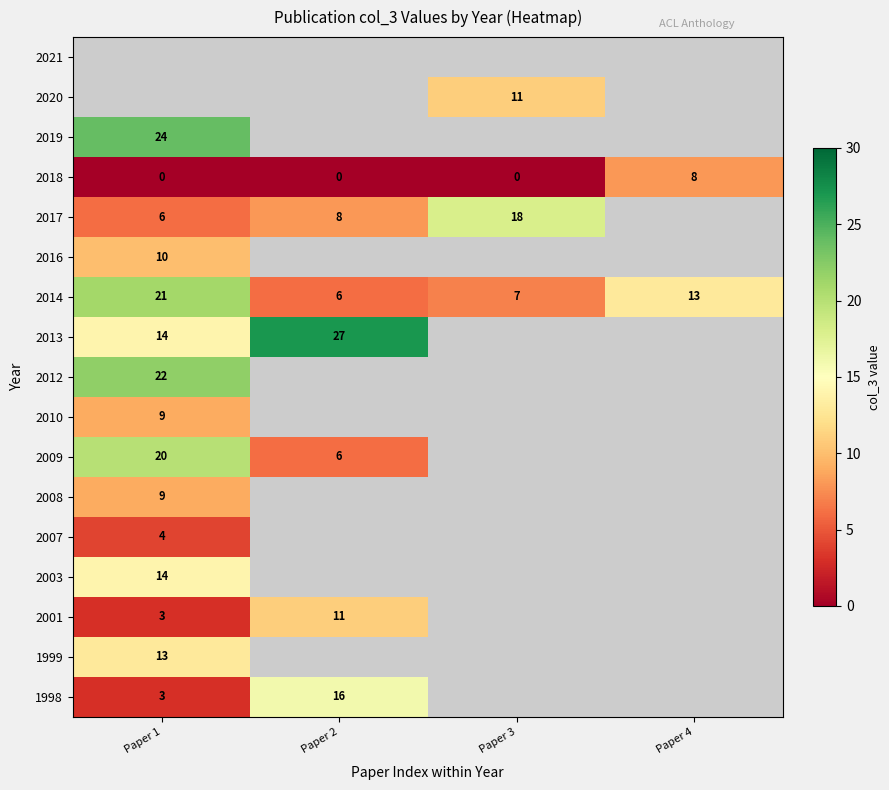

What is the maximum value shown in the chart?

27.0